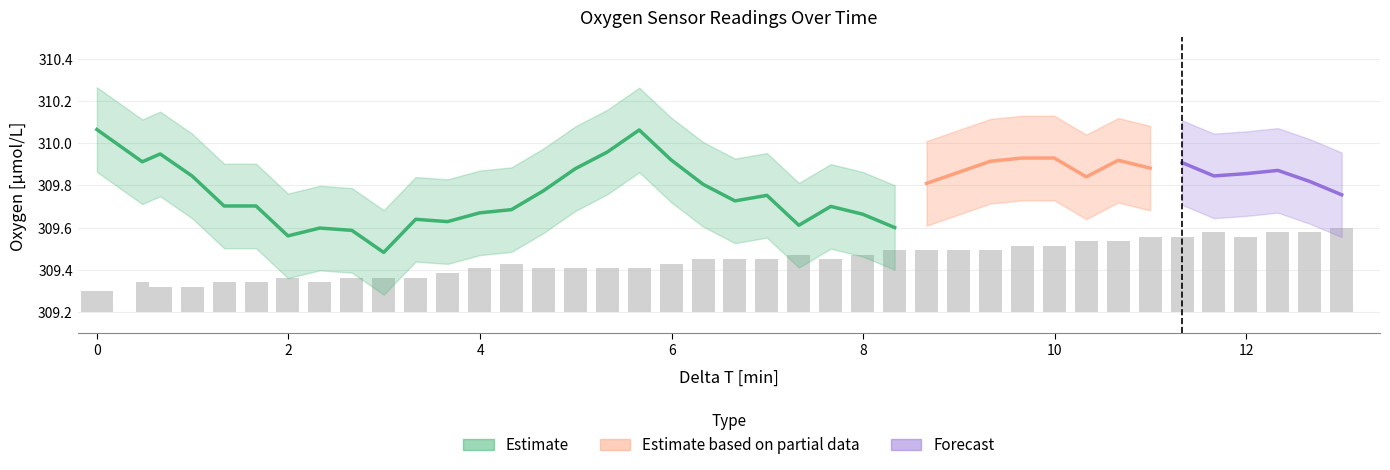

What is the sum of the Oxygen_lower values at 32 and 25?

619.1